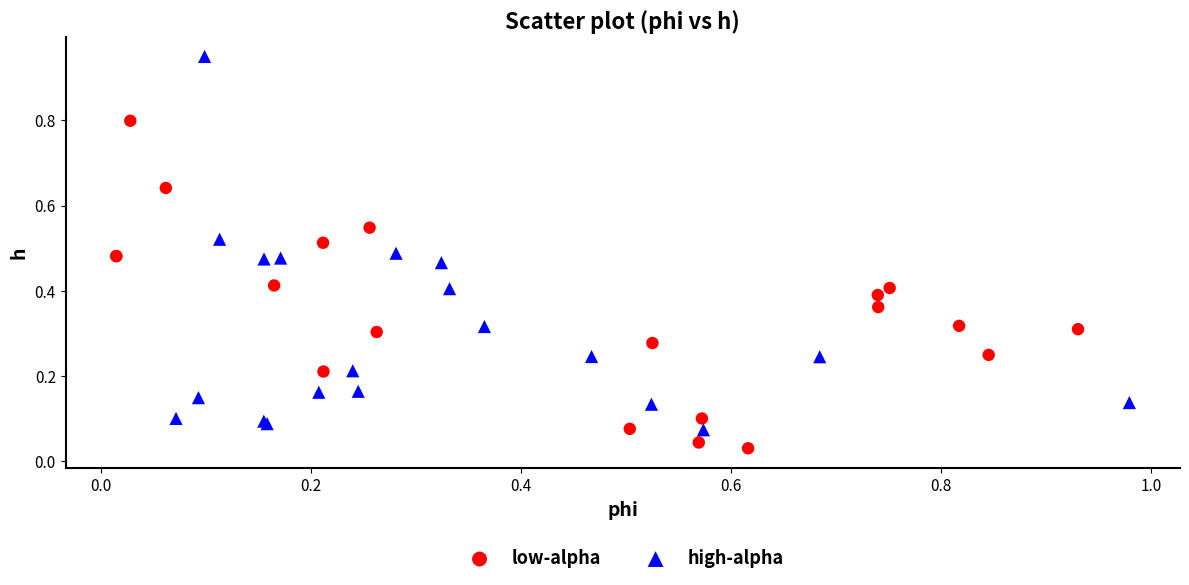

Which series contains the lowest Y value?

low-alpha